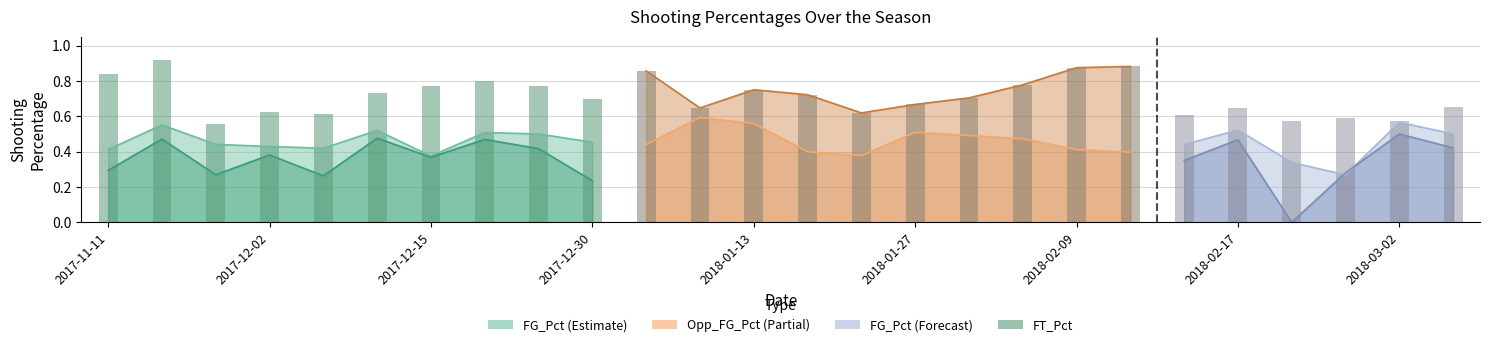

What is the value of the 2nd bar from the left?

0.9